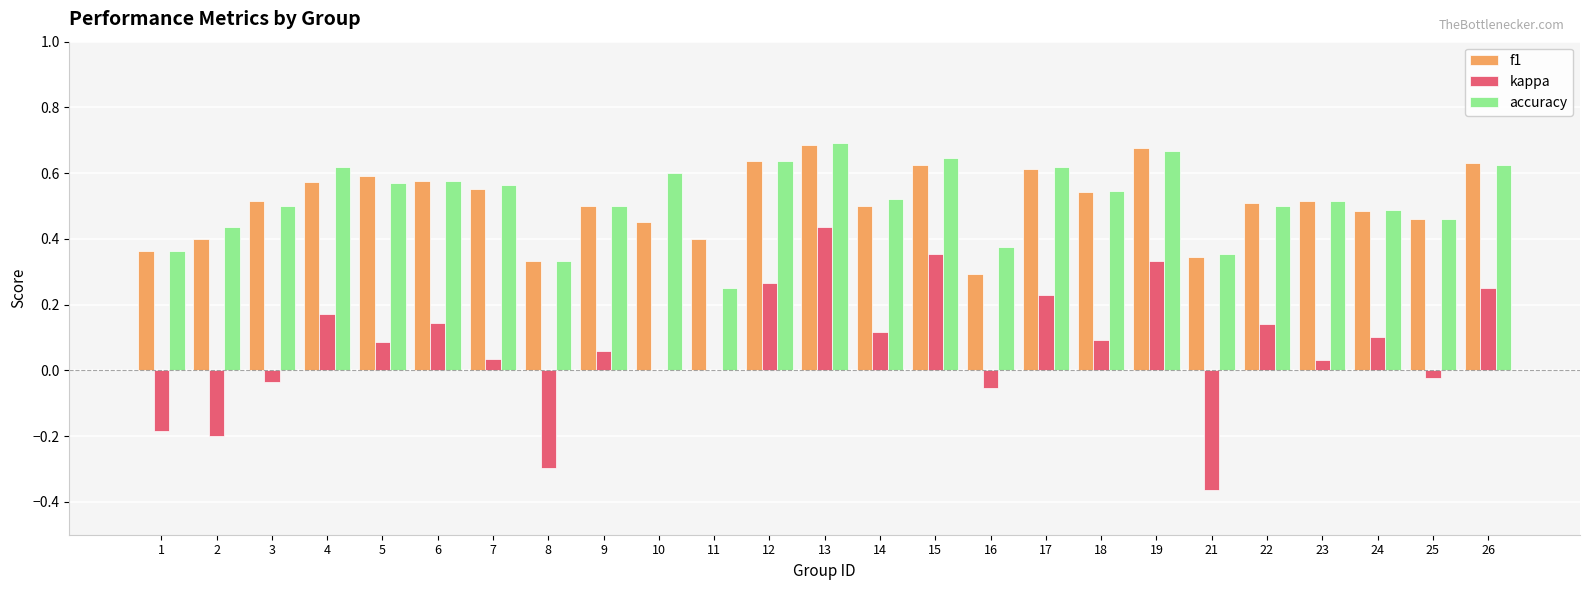

At which category is the sum across all series the highest?

13